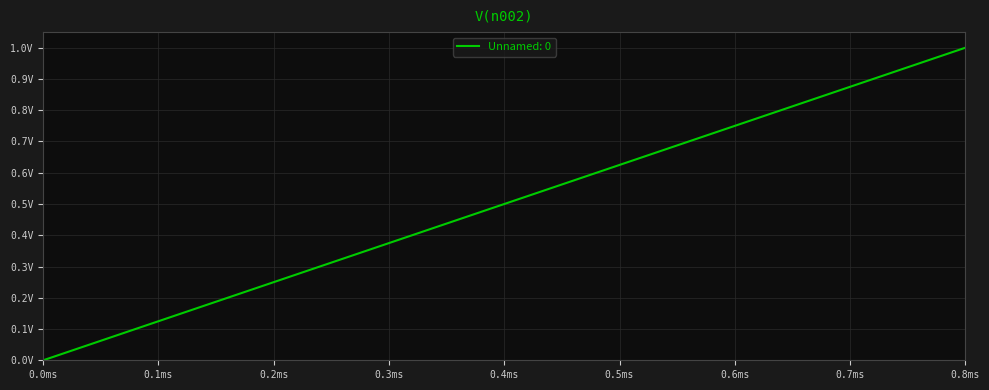

Is this an area chart (filled region under the line)?

No